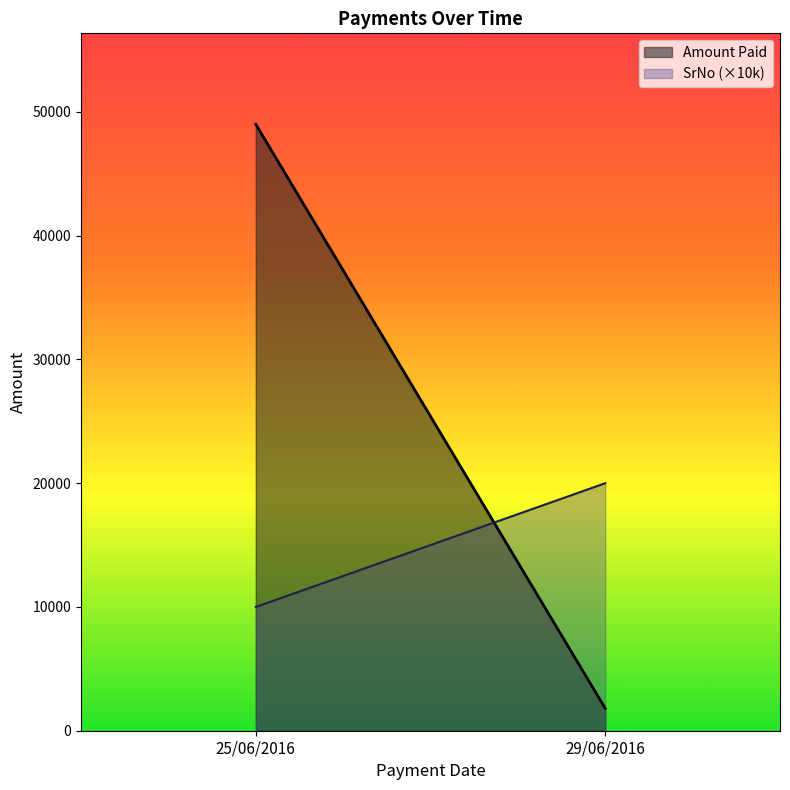

List the labels in order of Amount Paid value, smallest first.

29/06/2016, 25/06/2016